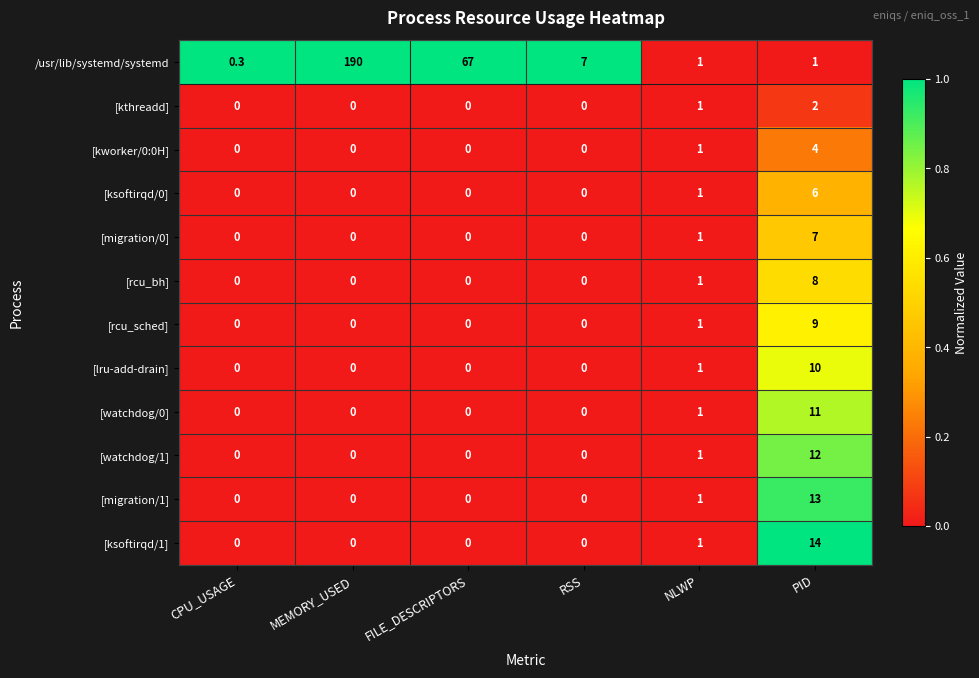

True or false: [rcu_sched] has a value of 0.0 at RSS.

True